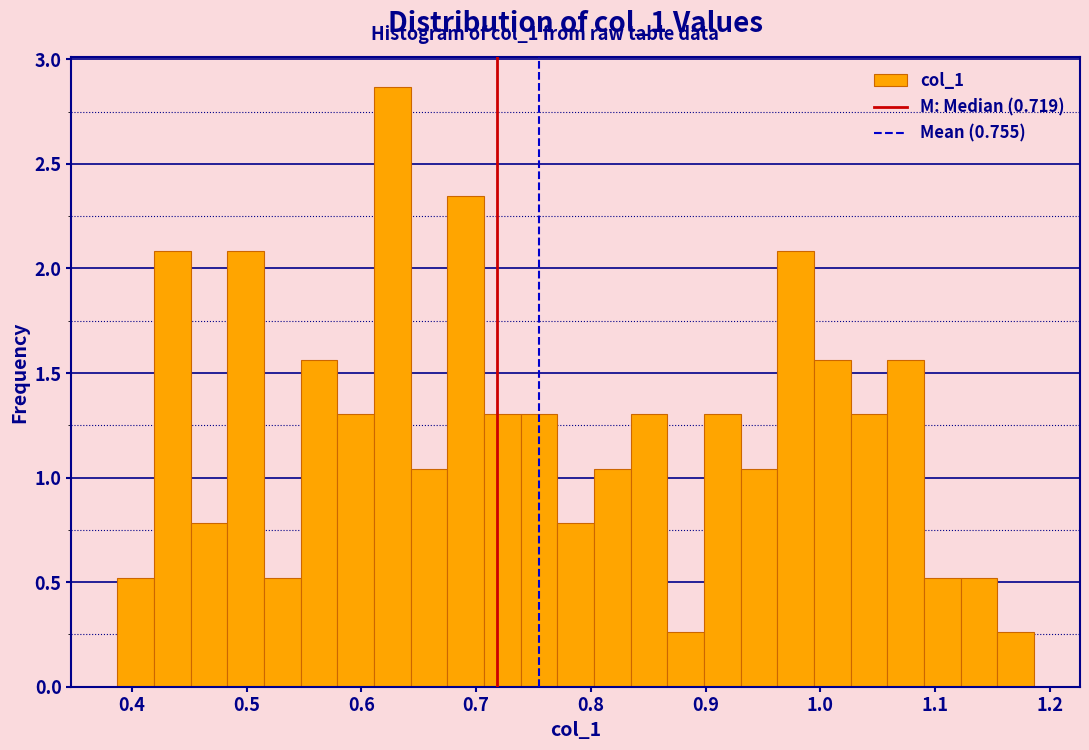

Around what value on the x-axis is the tallest bar? Give the approximate position of its centre, as read against the axis.

0.63